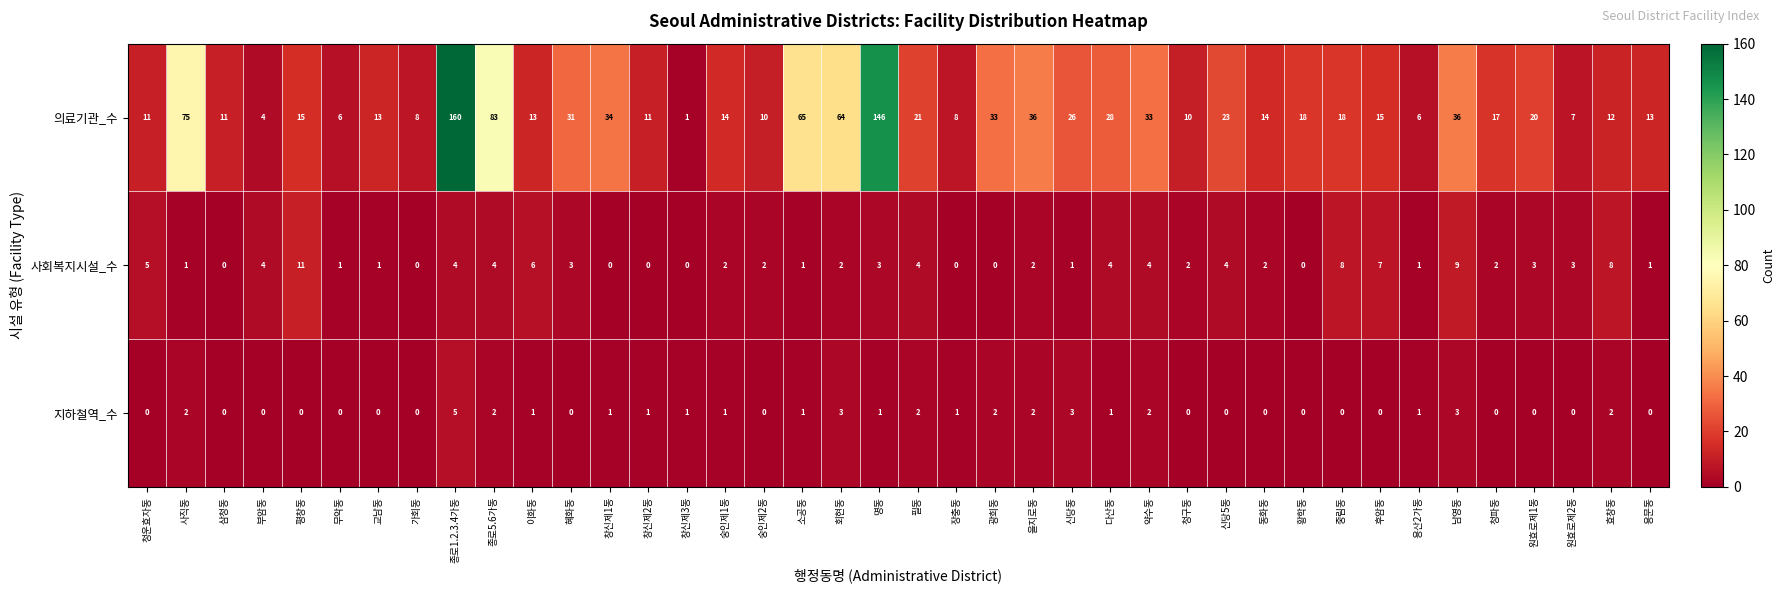

How many data points does each series have?

40